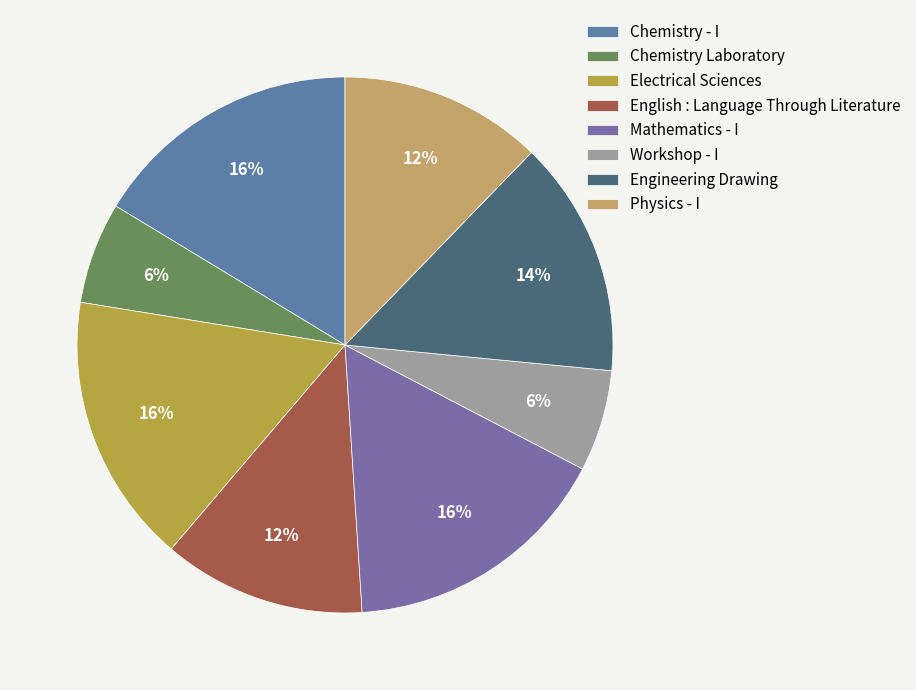

Count the number of slices in the pie.

8